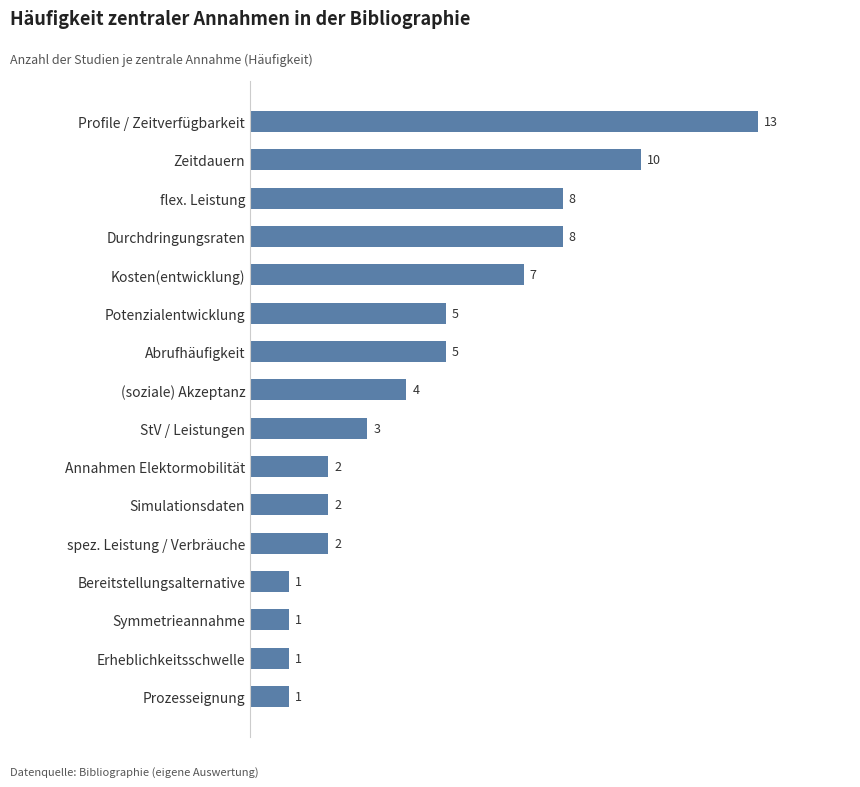

Between Simulationsdaten and flex. Leistung, which is larger?

flex. Leistung